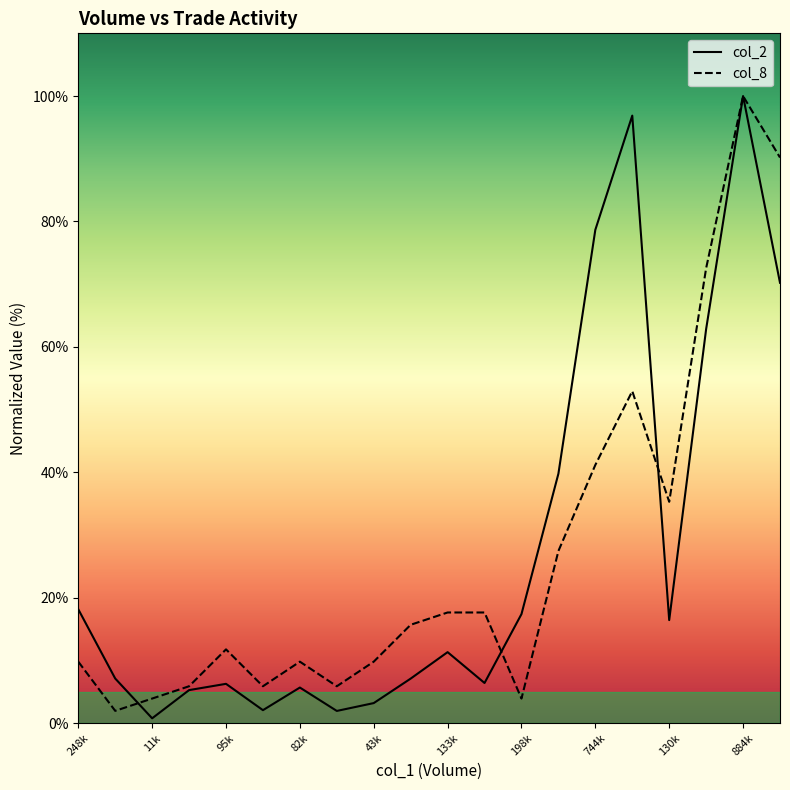

The col_8 series shows 72.5 at 468000. True or false?

True